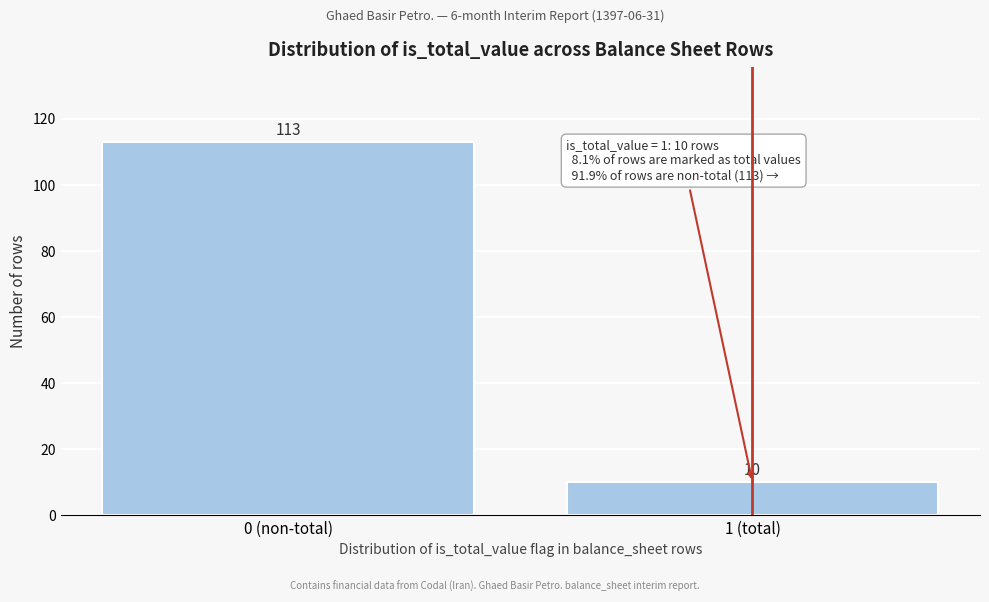

Reading left to right, what are all the values shown in this chart?

0 (non-total)=113	1 (total)=10